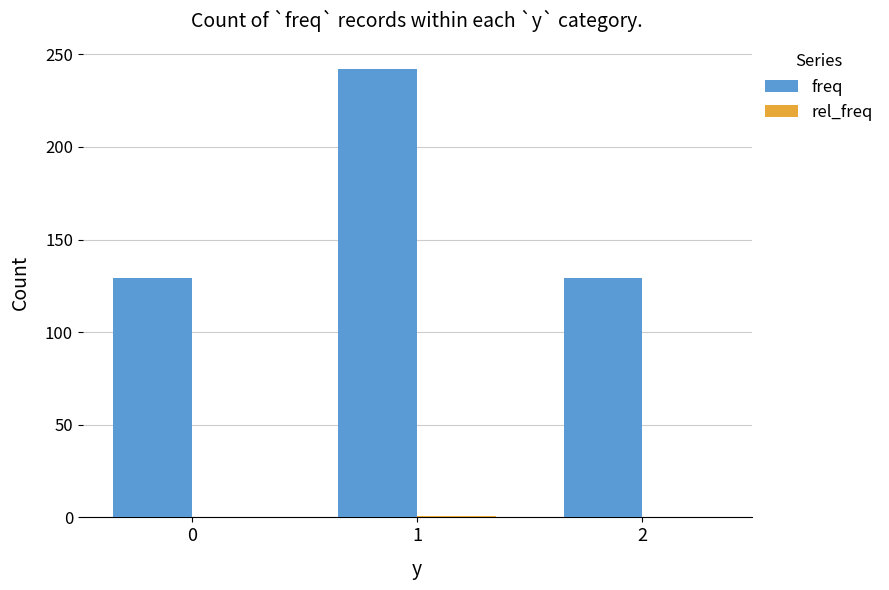

Which series has the largest total across all categories?

freq